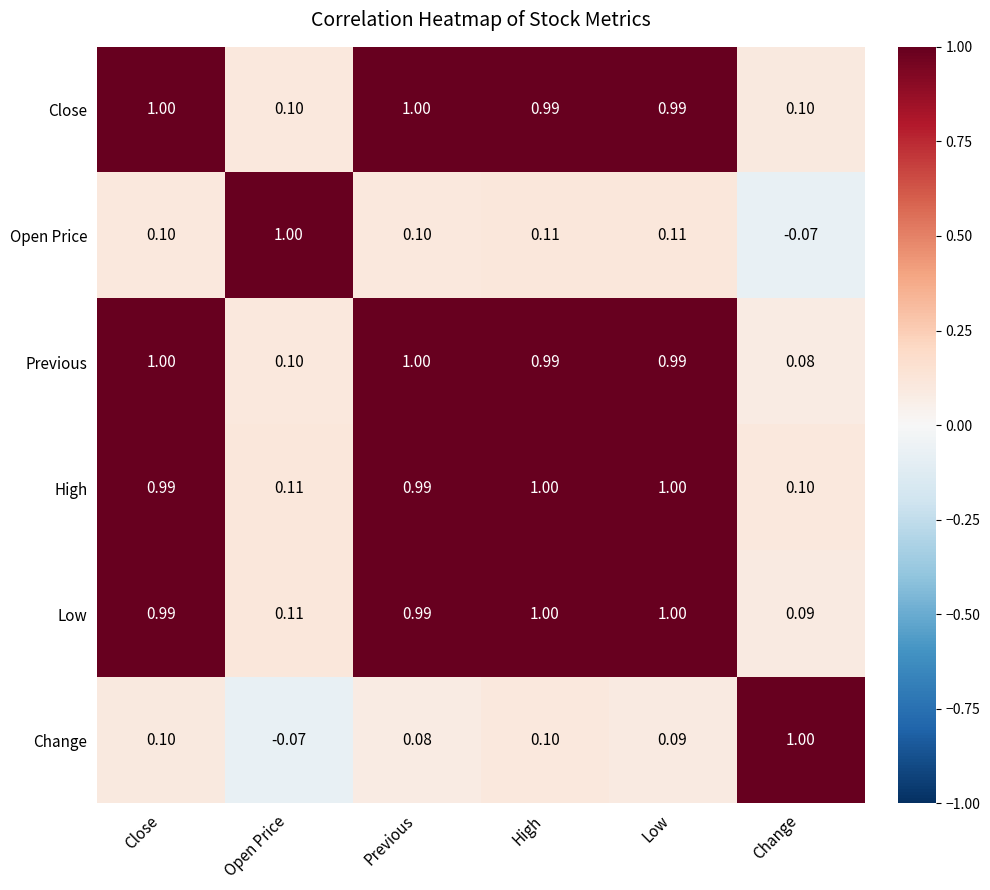

Which series has the largest total across all categories?

High